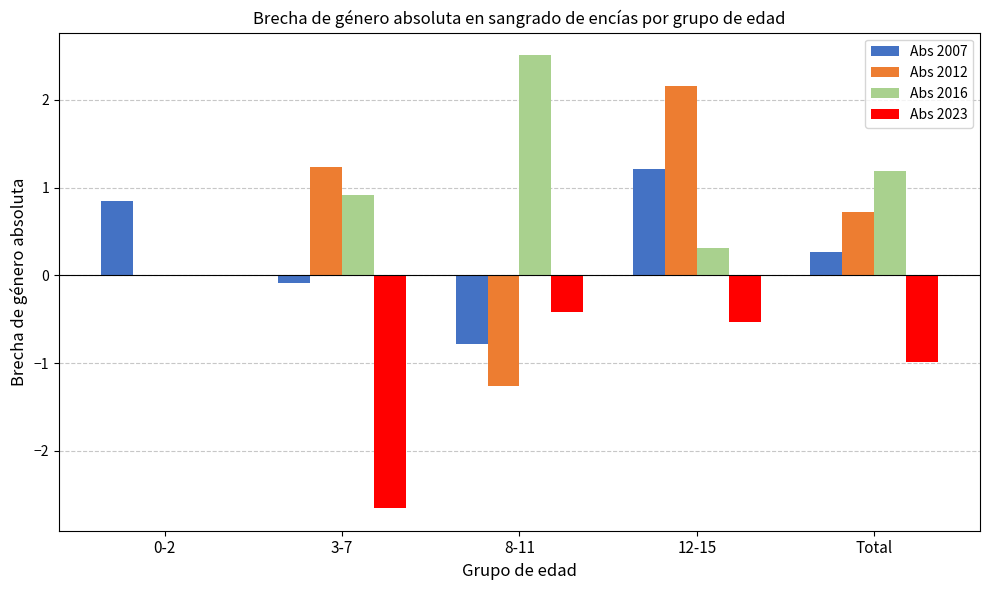

What are all the series names shown in the legend?

Abs 2007, Abs 2012, Abs 2016, Abs 2023